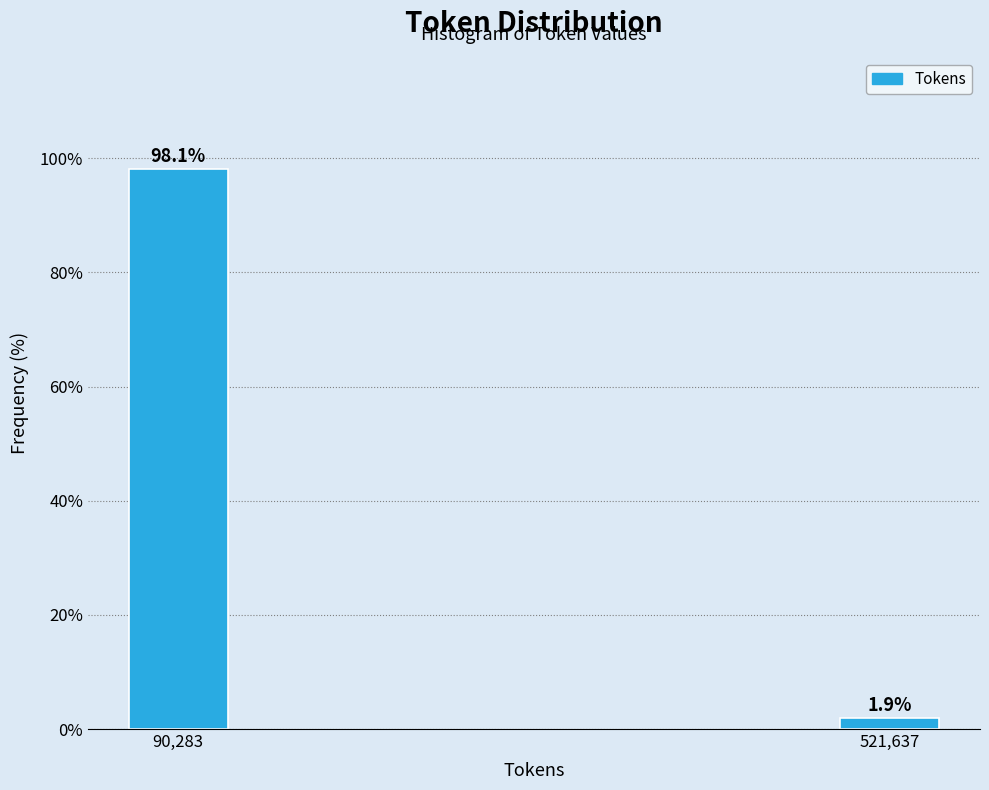

Reading left to right, what are all the values shown in this chart?

98.1	1.9